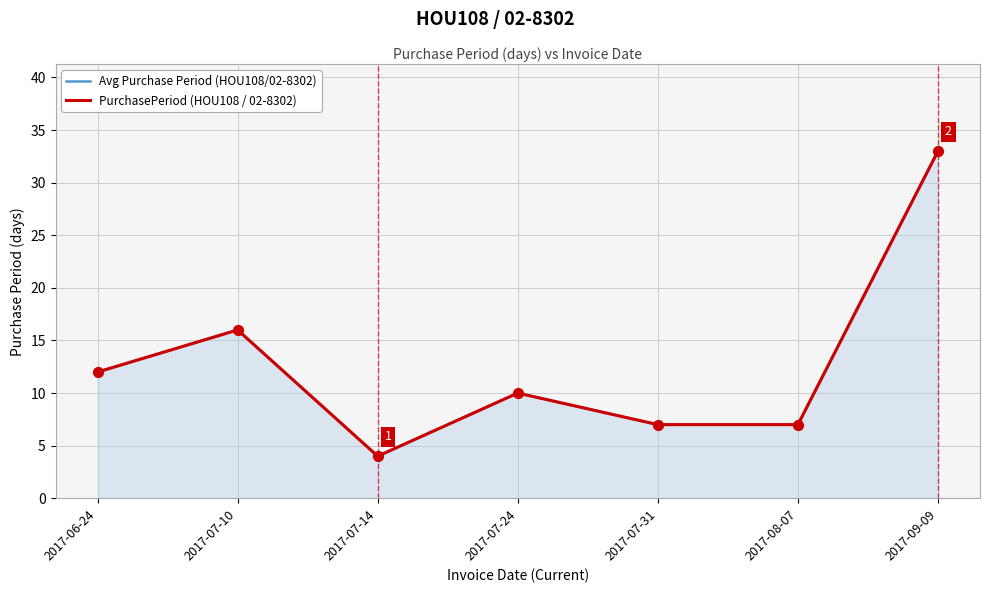

Which series reaches the maximum Y coordinate?

Avg Purchase Period (HOU108/02-8302)